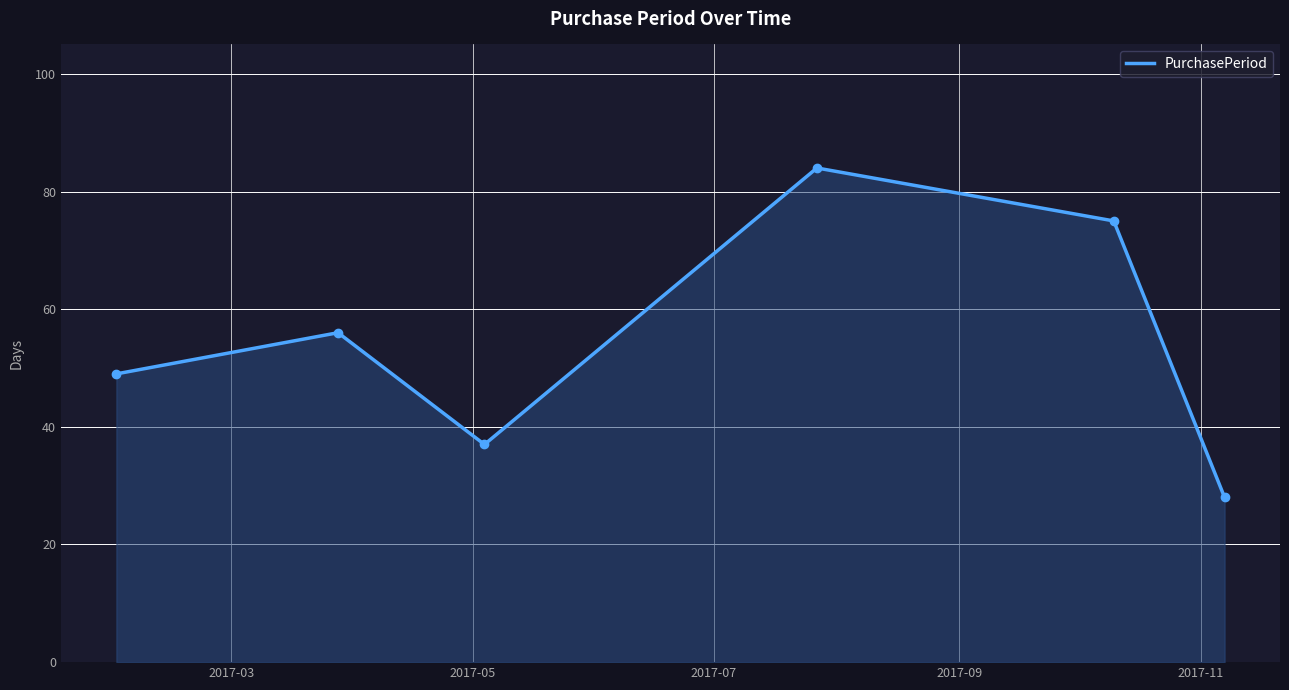

Count the values in the range 37 to 75.

4